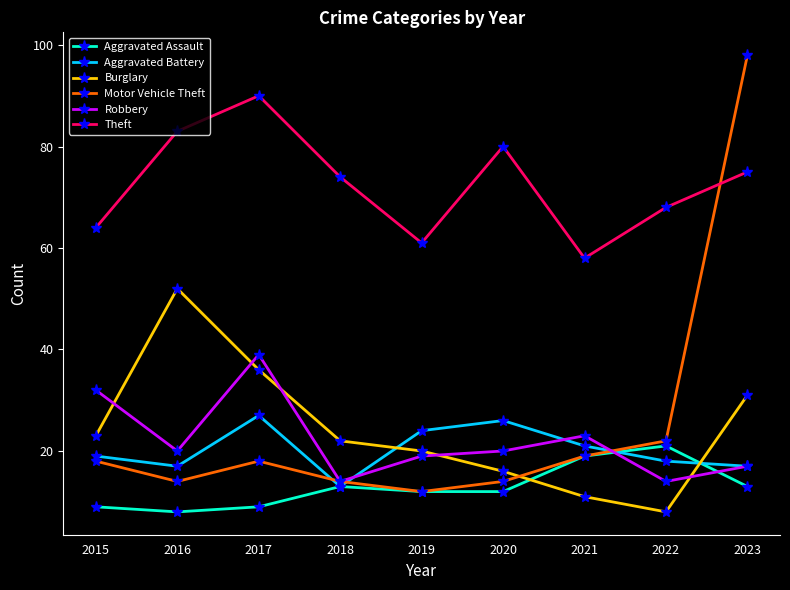

At how many categories does at least one series exceed 39?

9